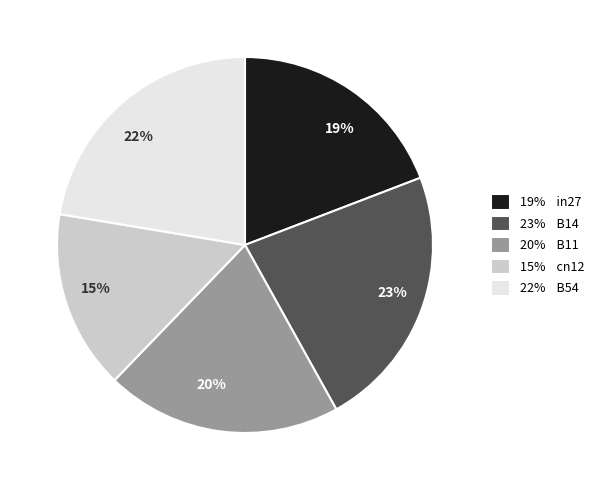

Is there any slice that represents more than half of the pie?

No